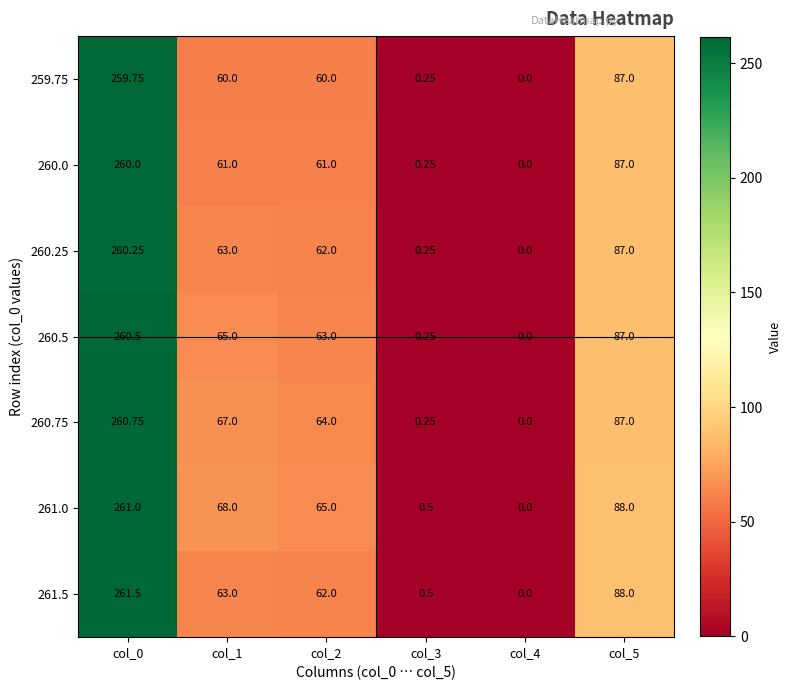

Count the number of categories in the chart.

6